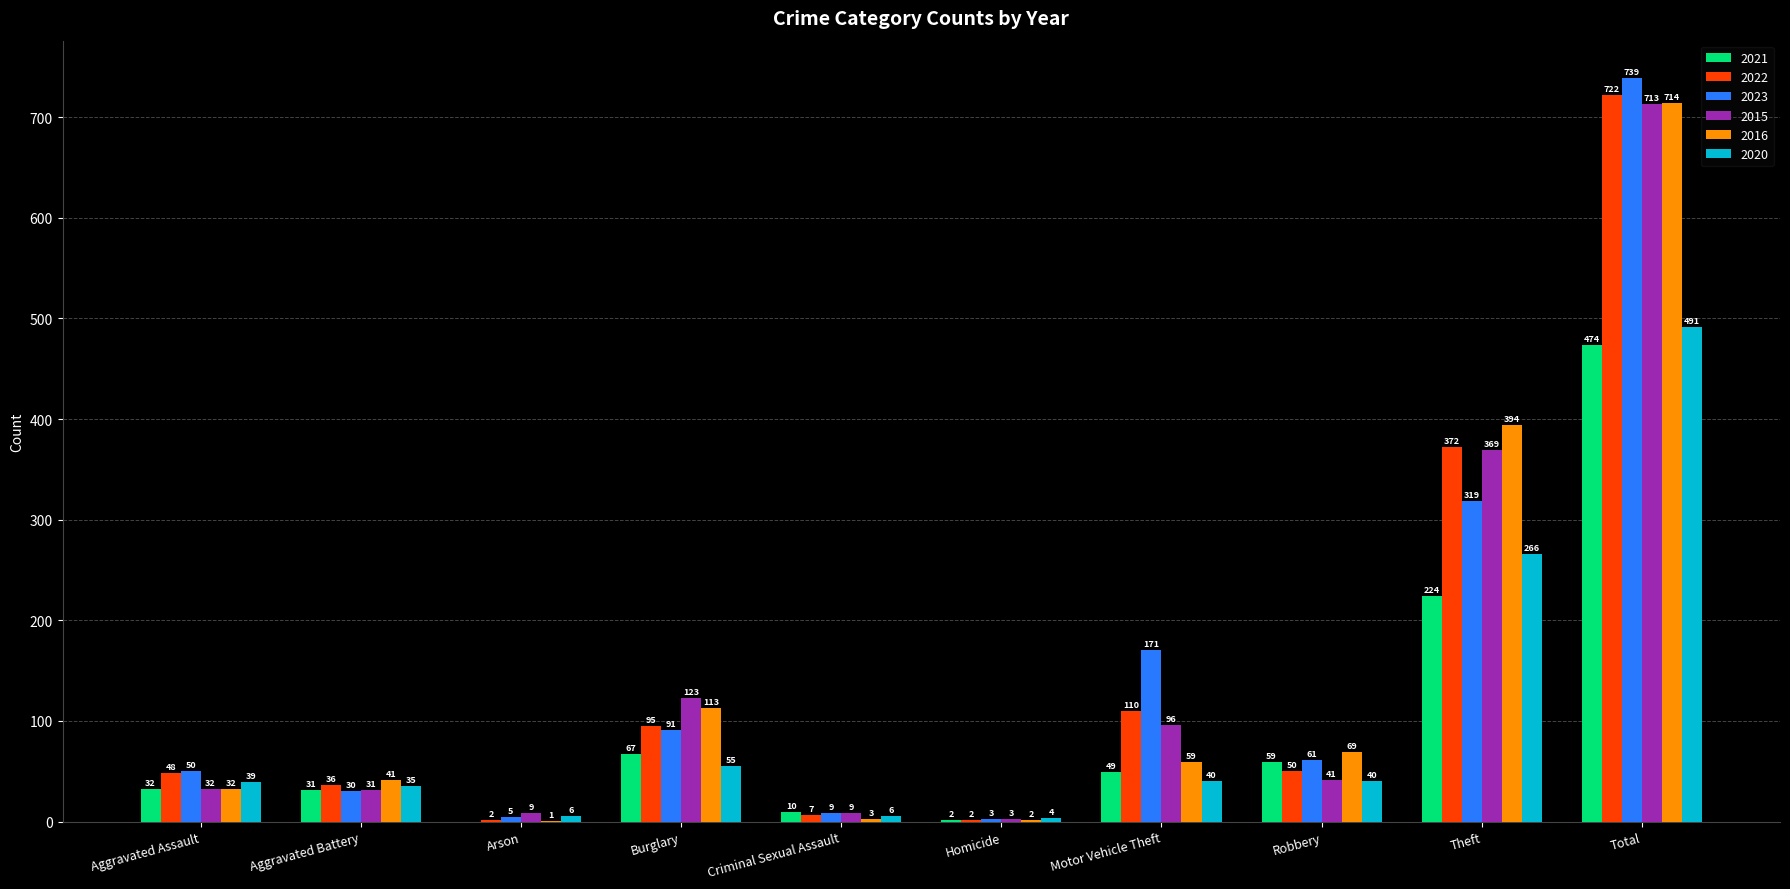

What is the sum of all 2016 values?

1428